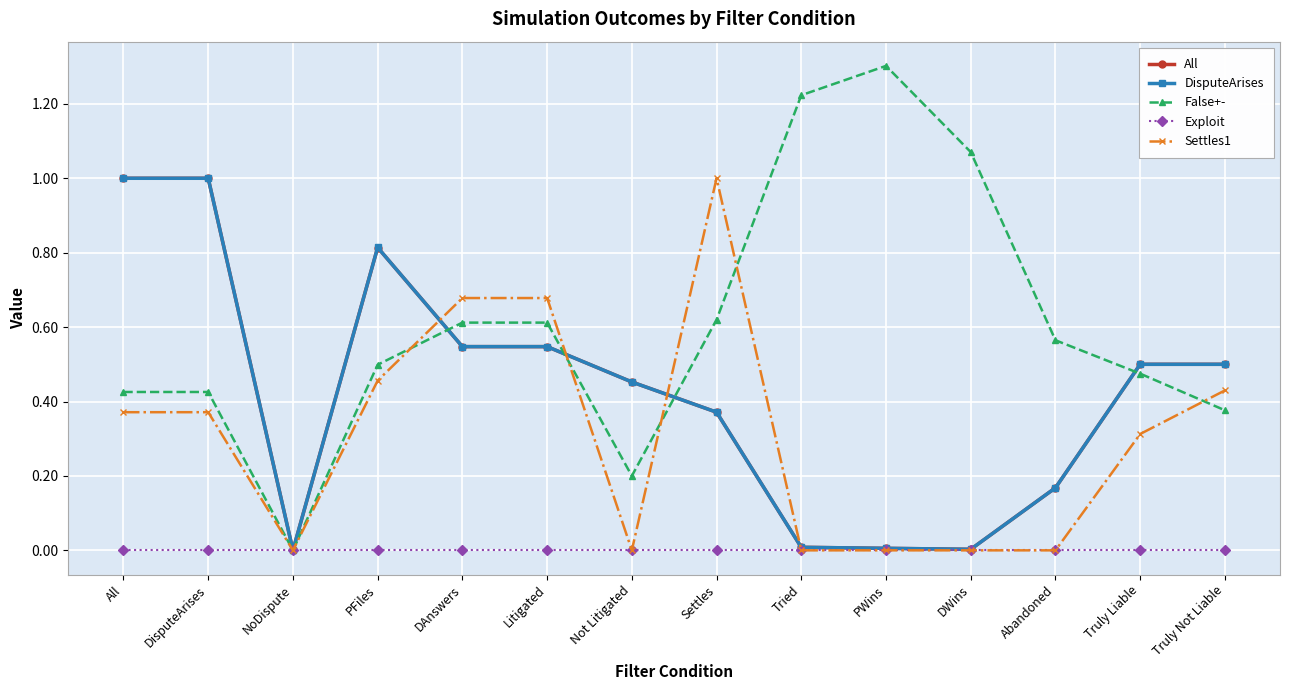

Which series has the widest spread of values?

False+-